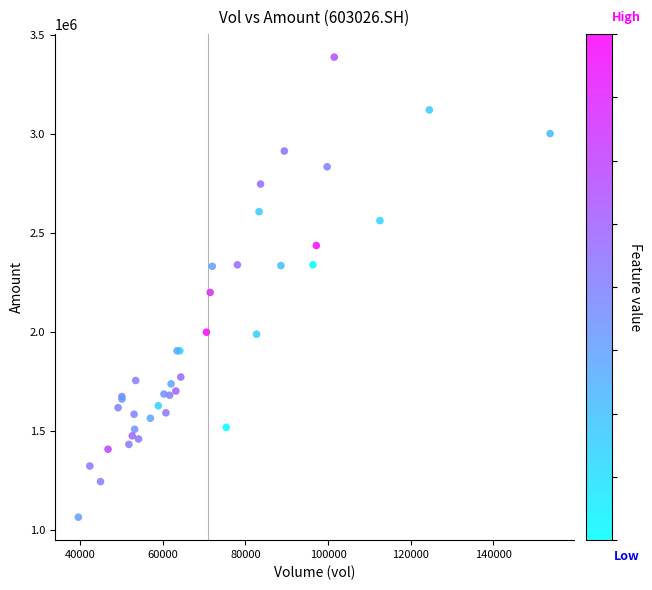

What Y value in the scatter plot is closest to 2227958?

2201361.1